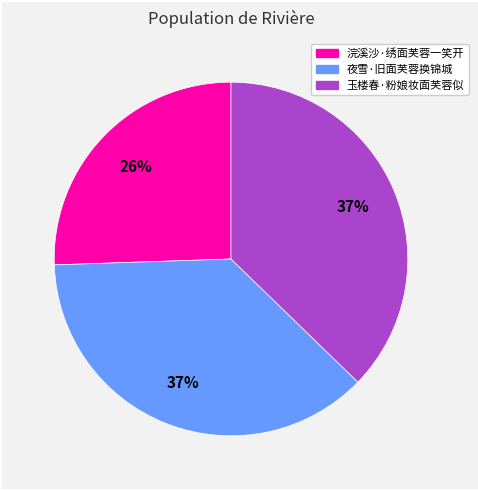

How many segments does this pie chart have?

3